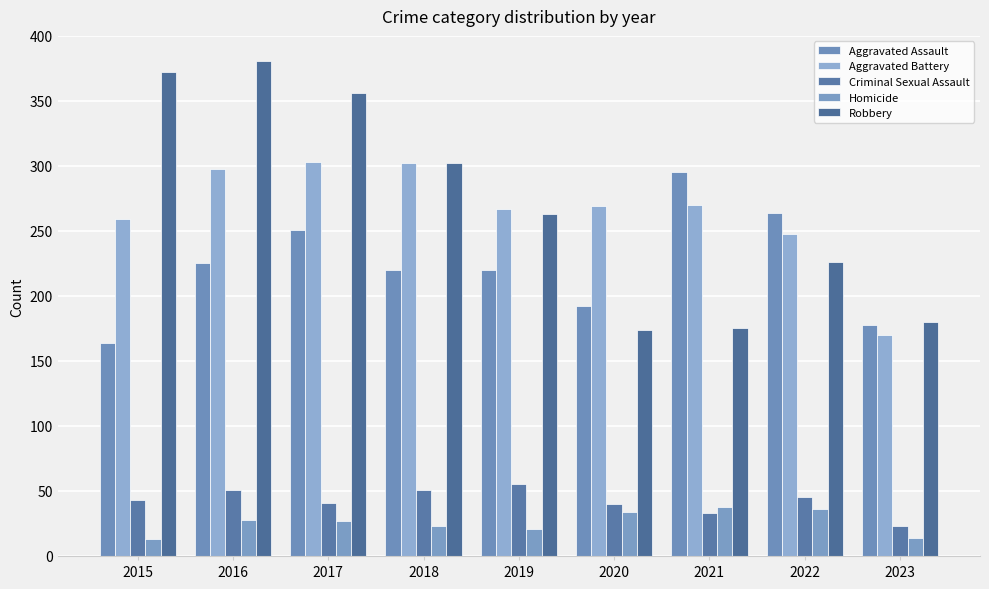

The value of Homicide at 2018 is 39. True or false?

False